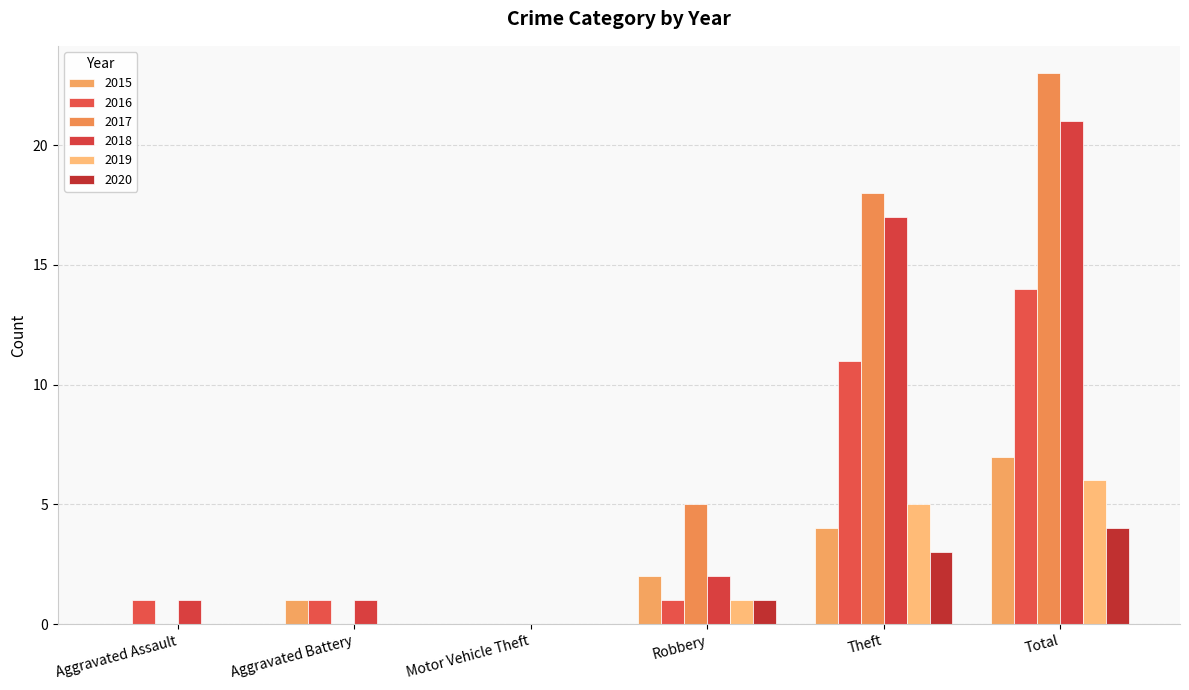

At which category is the sum across all series the highest?

Total